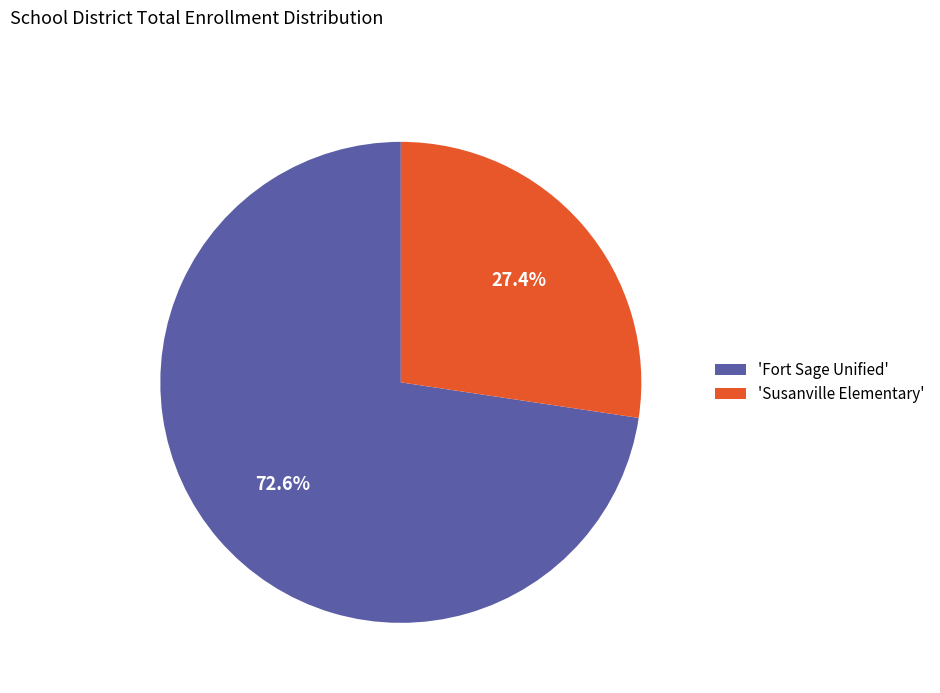

What portion of the pie excludes 'Fort Sage Unified'?

27.4%